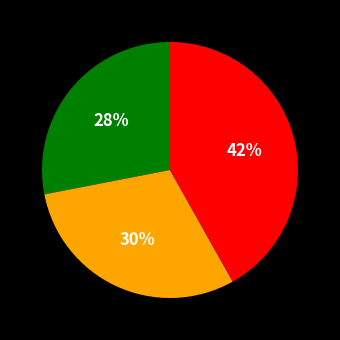

Does any single category account for the majority?

No